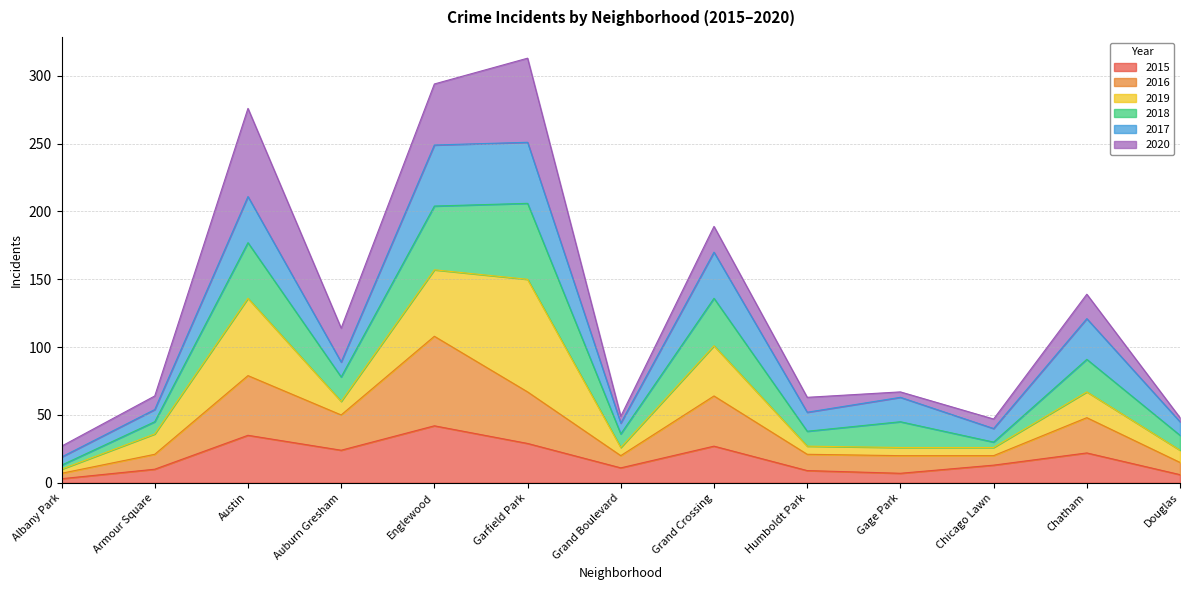

At which category does the chart reach its peak across all series?

Garfield Park